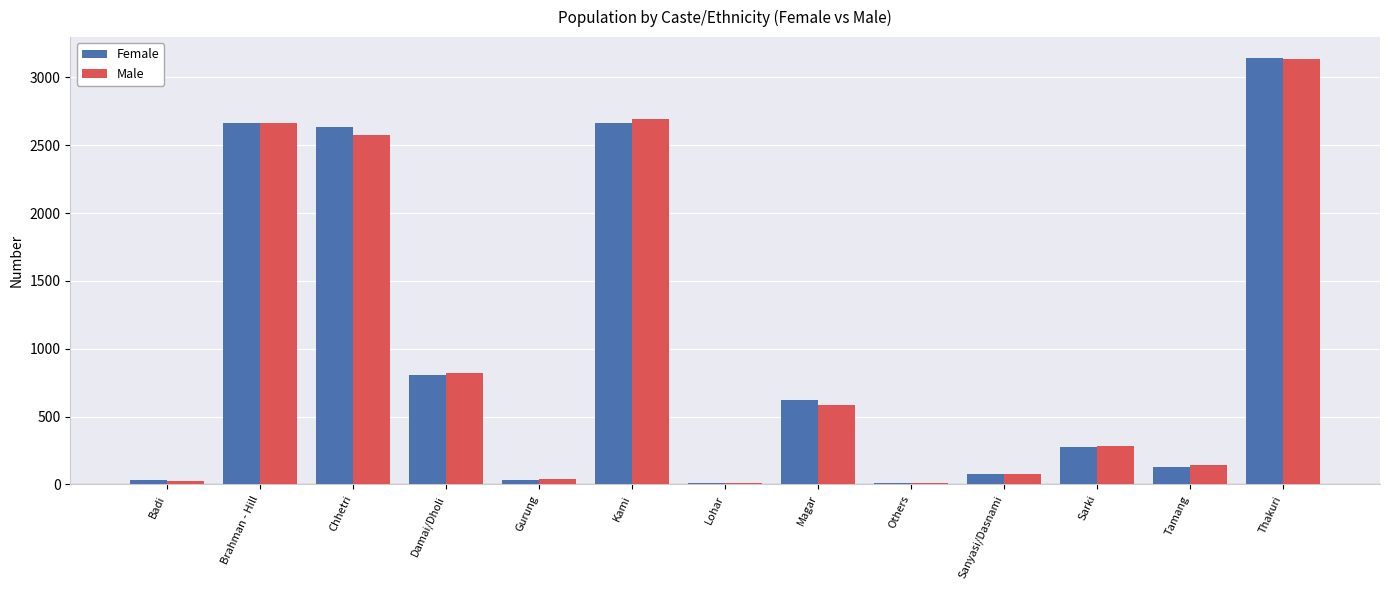

Between Brahman - Hill and Tamang, which series saw the biggest shift?

Female